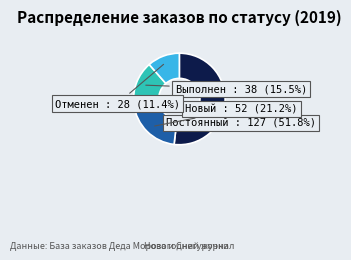

How many segments does this pie chart have?

4